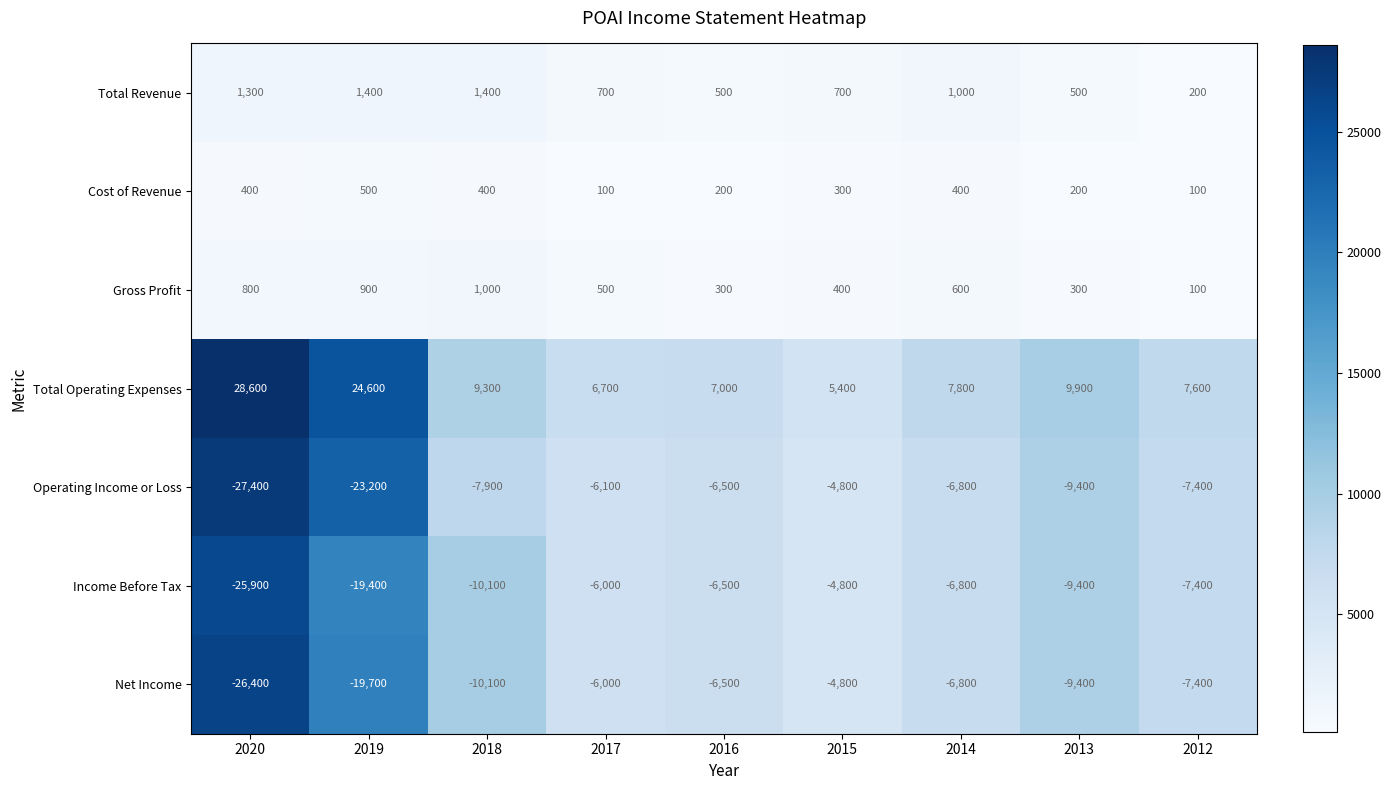

How many values in the Total Operating Expenses series are below 7800?

4